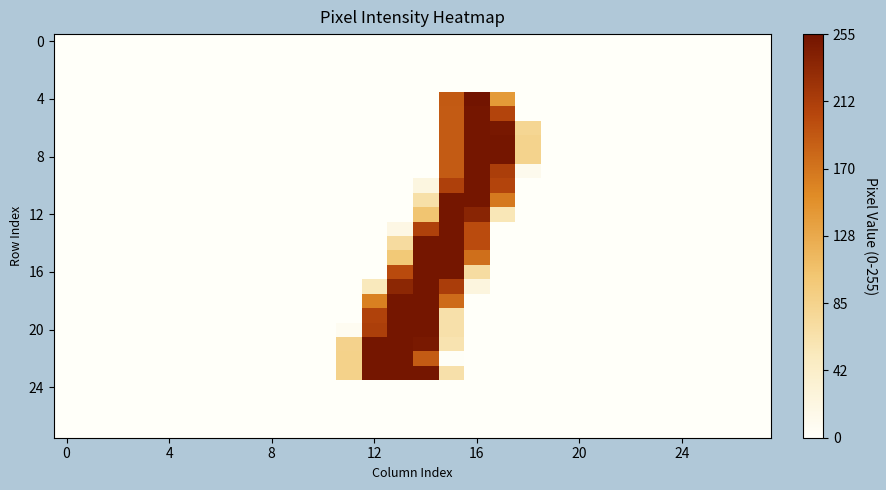

At how many categories does at least one series exceed 151?

6